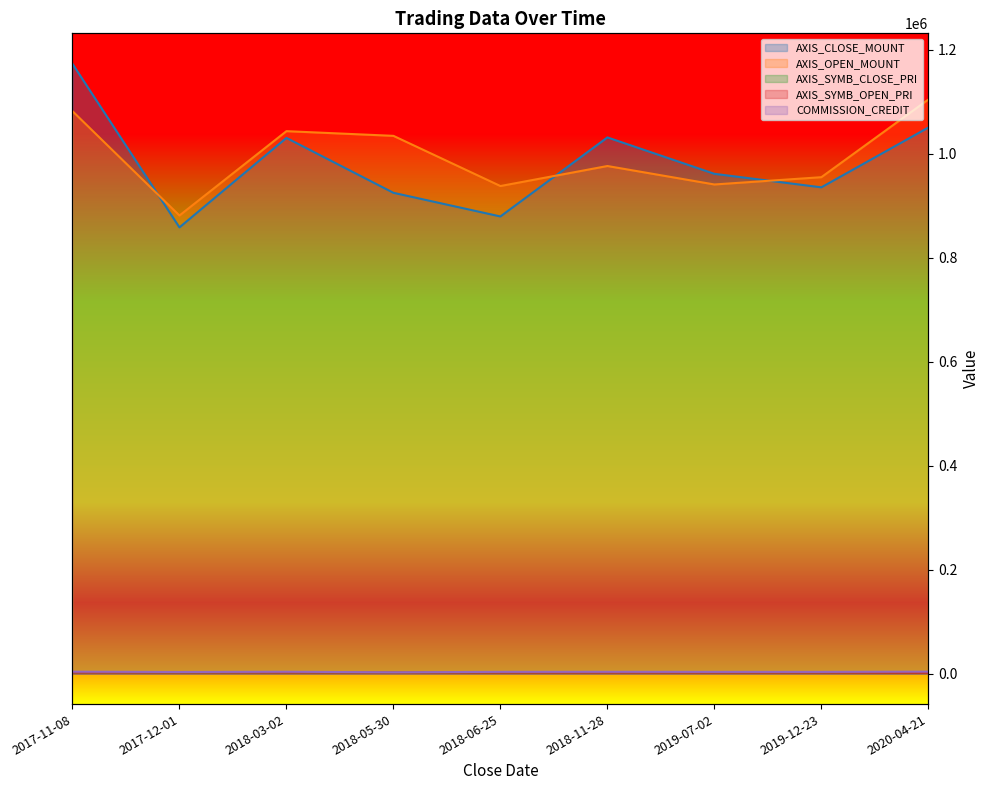

What is the sum of all AXIS_OPEN_MOUNT values?

8951700